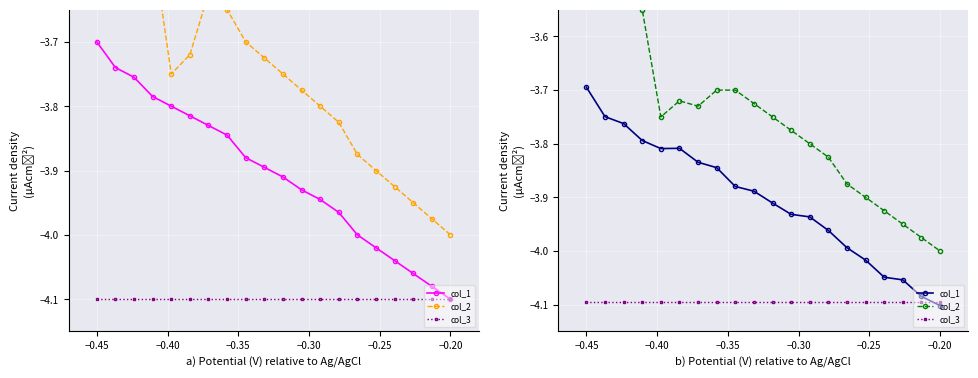

The col_2 series shows -3.5 at −0.45. True or false?

True